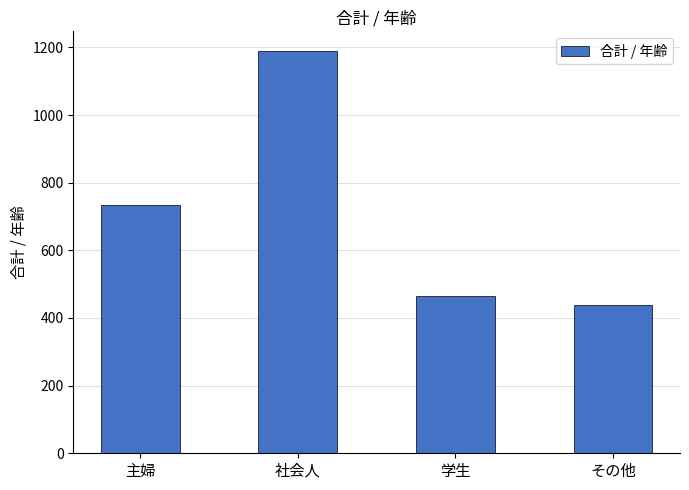

What is the change in value from 主婦 to 学生?

-269